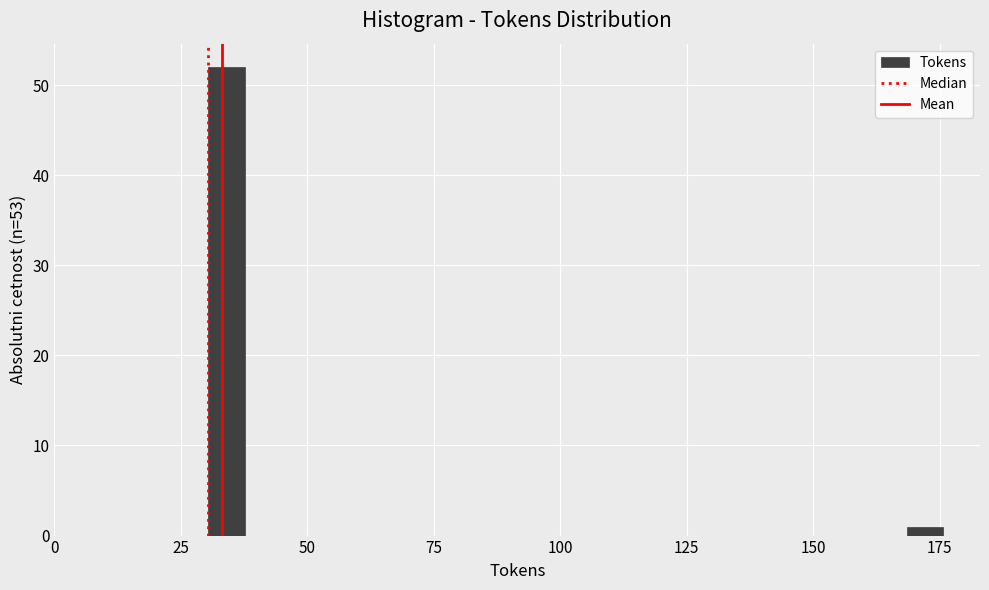

Read against the x-axis, roughly where is the centre of the tallest bar?

35